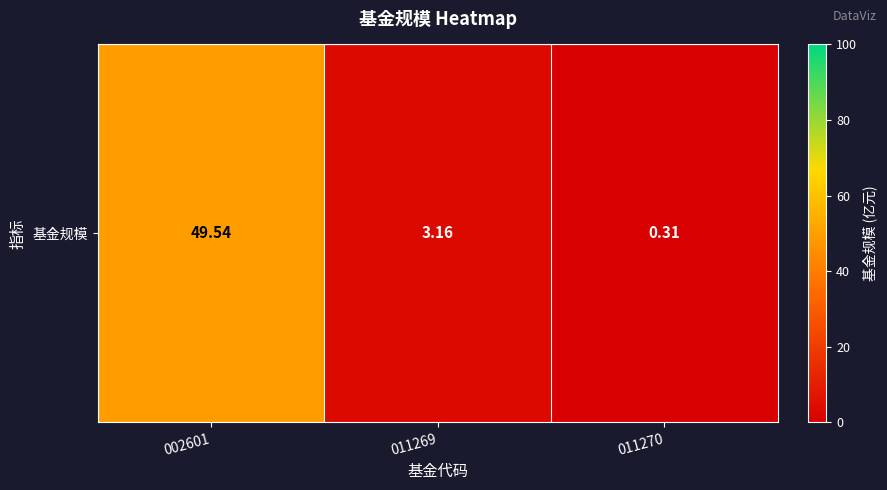

What is the difference between the maximum and second lowest values?

46.4